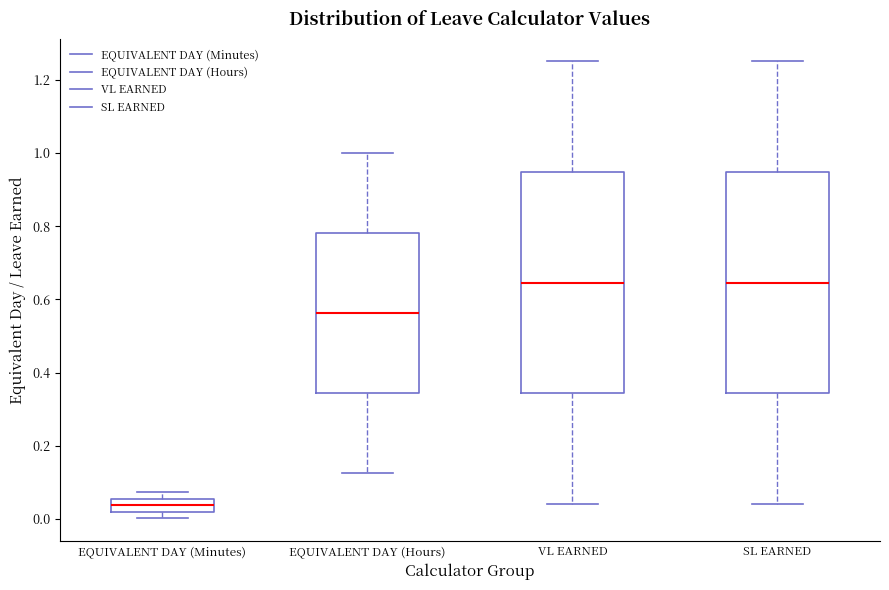

Where is the upper edge of the box for EQUIVALENT DAY (Minutes) on the y-axis? The values are not printed on the chart, so give them approximately, as read against the axis.

0.06